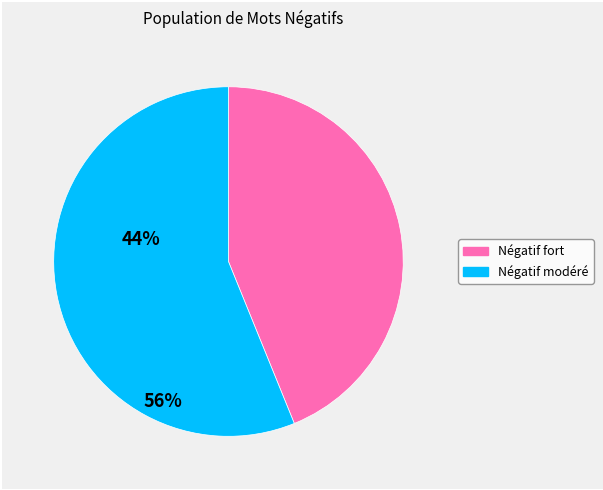

Is there a majority slice in this chart?

Yes